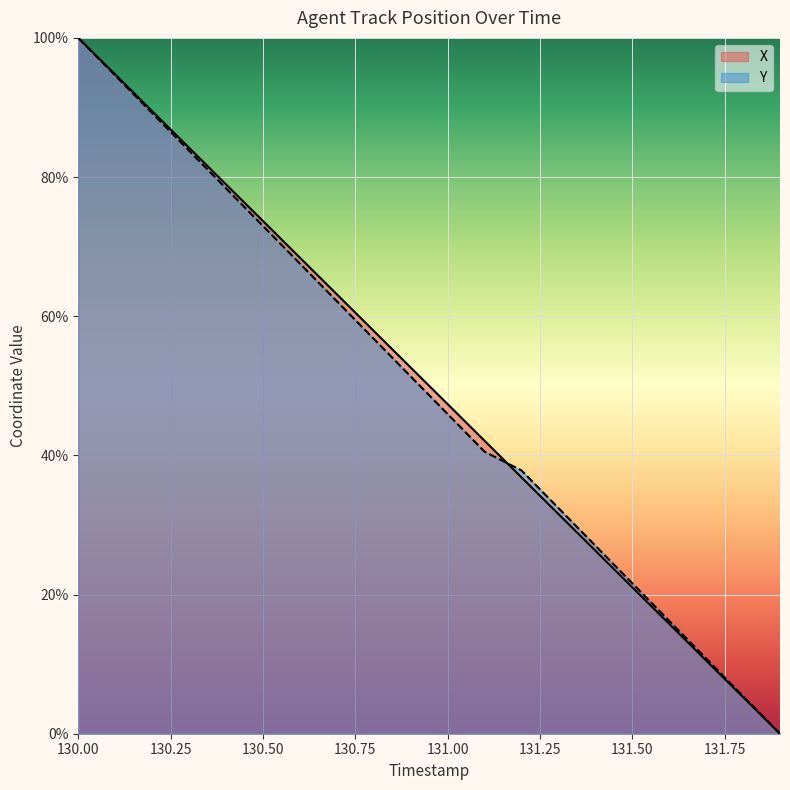

Reading right to left, what are all the values shown in this chart?

X: 131.9=0.0	131.8=5.3	131.7=10.5	131.6=15.8	131.5=21.0	131.4=26.3	131.3=31.6	131.2=36.8	131.1=42.1	131.0=47.4	130.9=52.6	130.8=57.9	130.7=63.2	130.6=68.4	130.5=73.7	130.4=78.9	130.3=84.2	130.2=89.5	130.1=94.7	130.0=100.0
Y: 131.9=0.0	131.8=5.4	131.7=10.8	131.6=16.2	131.5=21.6	131.4=27.0	131.3=32.4	131.2=37.8	131.1=40.5	131.0=45.9	130.9=51.4	130.8=56.8	130.7=62.2	130.6=67.6	130.5=73.0	130.4=78.4	130.3=83.8	130.2=89.2	130.1=94.6	130.0=100.0